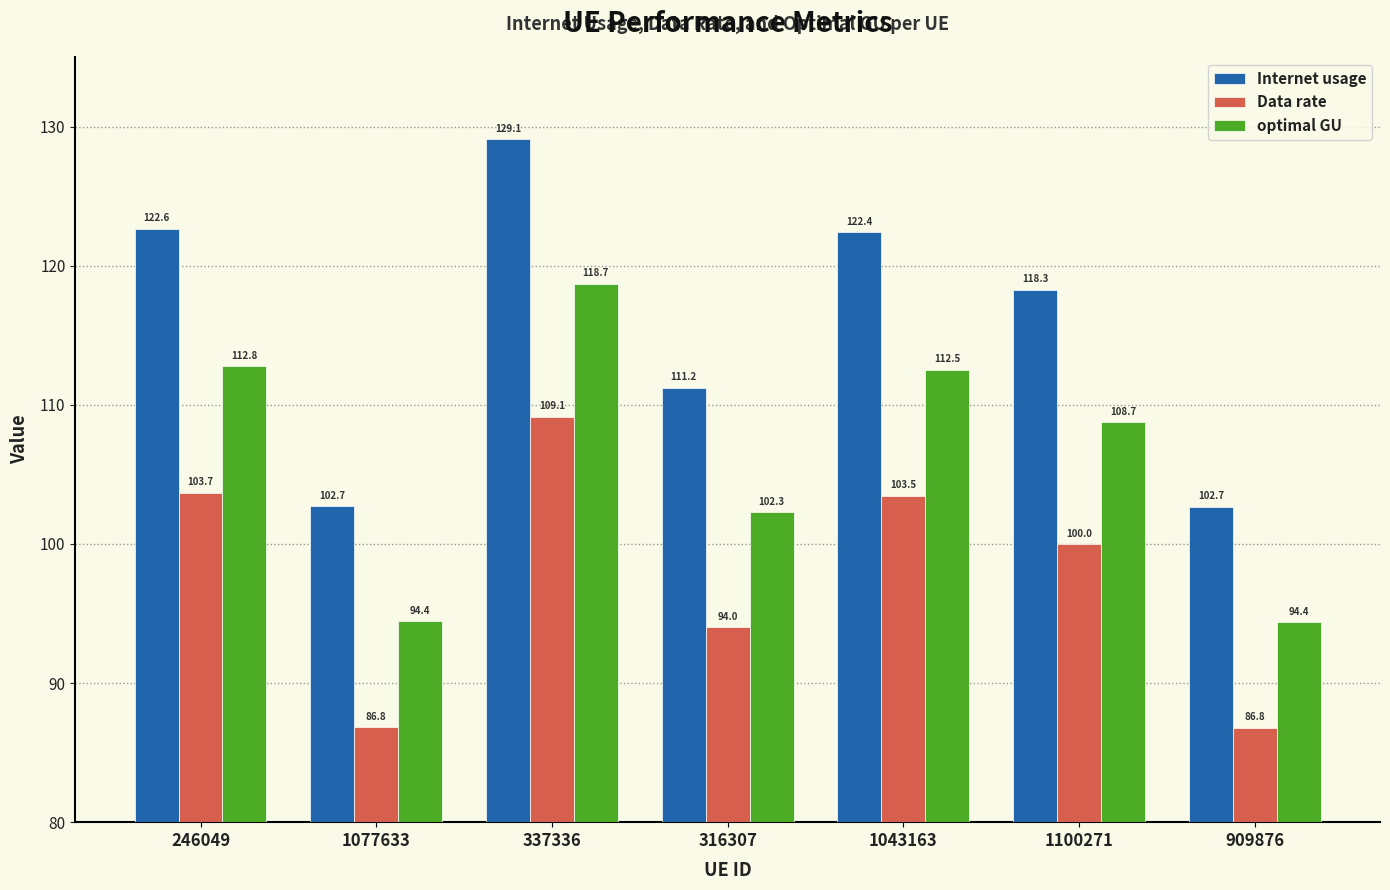

What is the label of the 5th bar from the left?

1043163